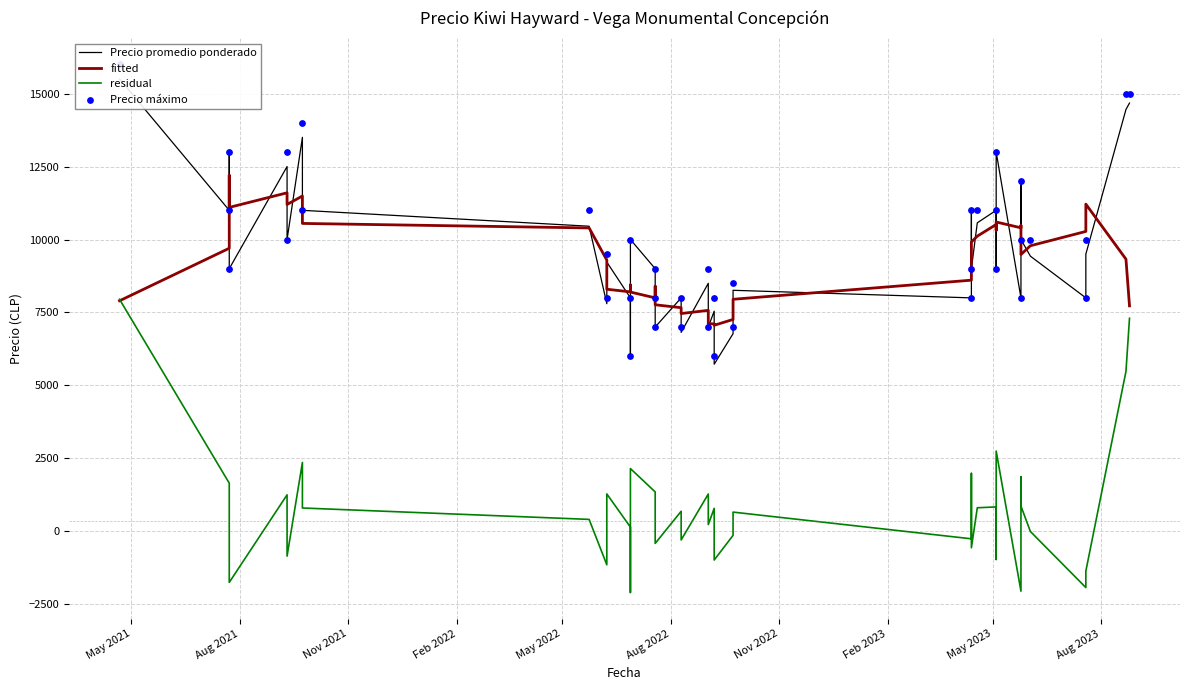

Which series contains the lowest Y value?

residual